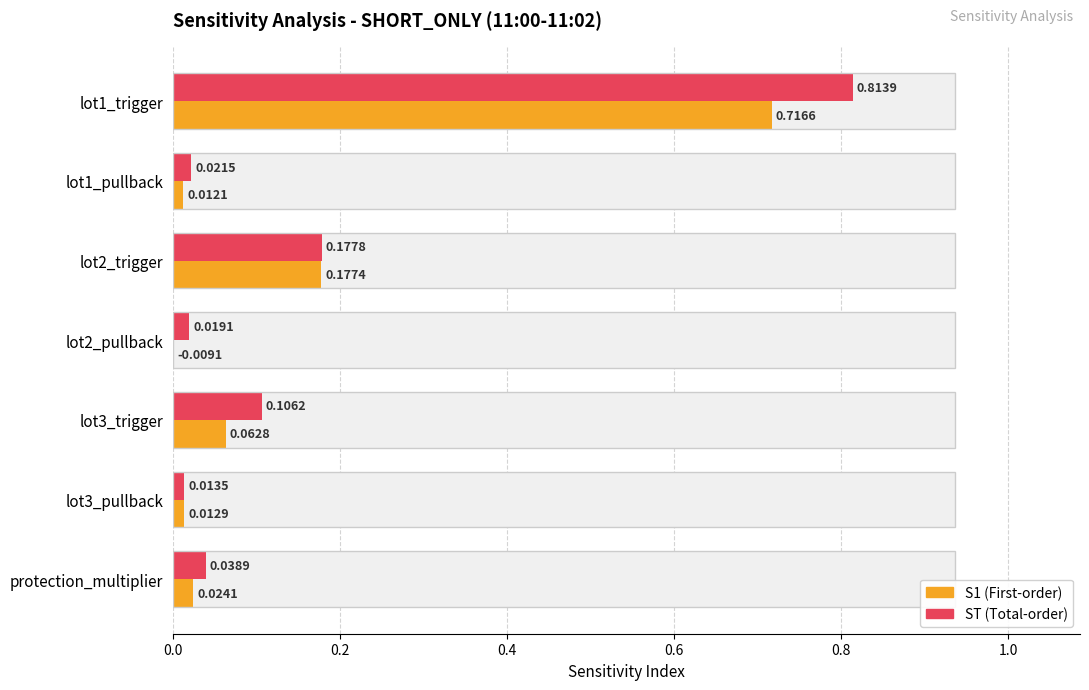

List the series in order of their peak value, highest first.

ST, S1